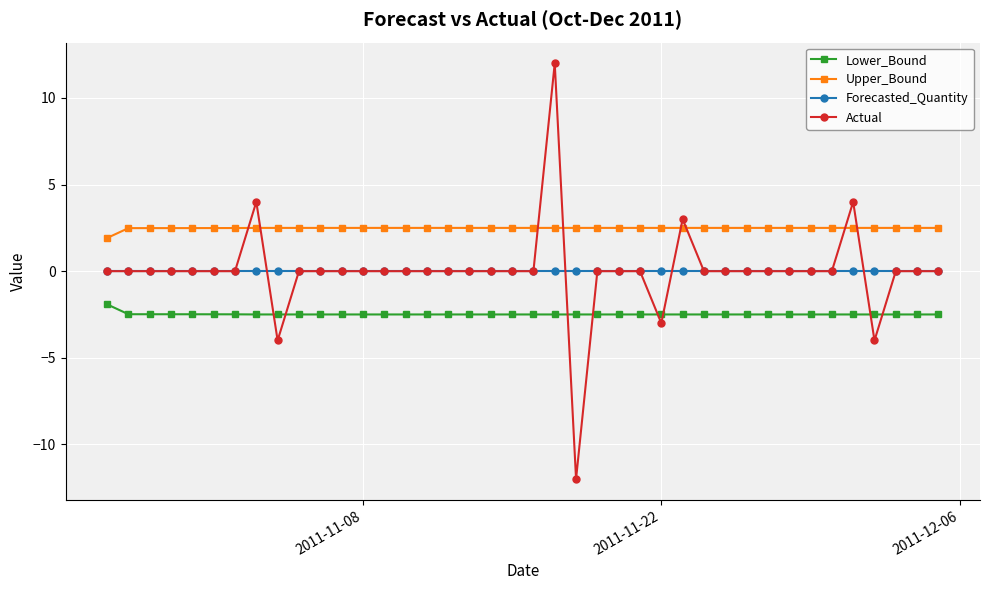

True or false: Actual has more than 1 interior local peaks.

True